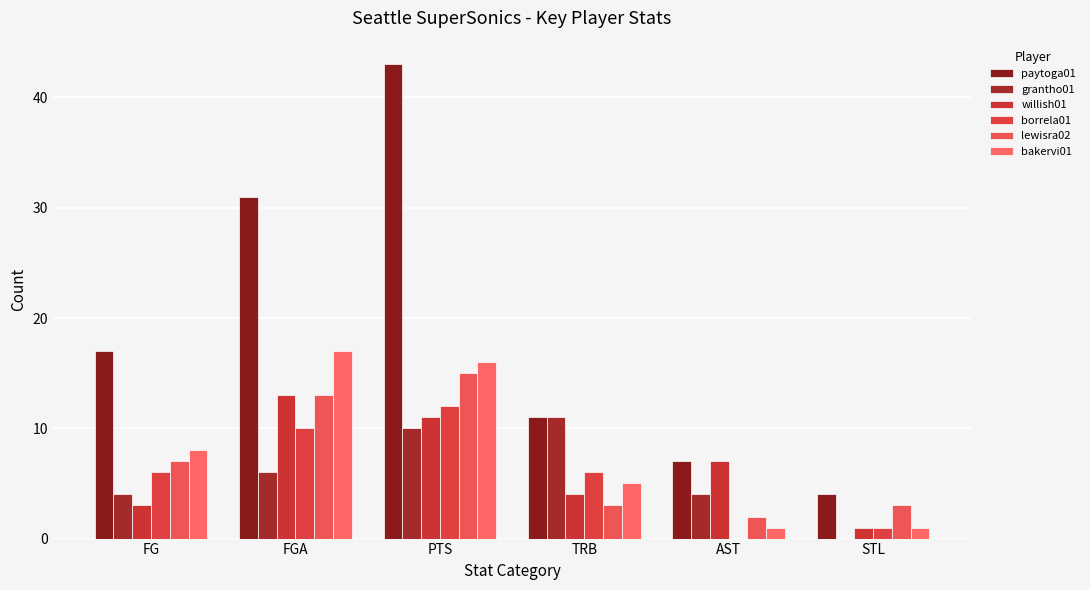

What is the difference between the highest and lowest values at STL?

4